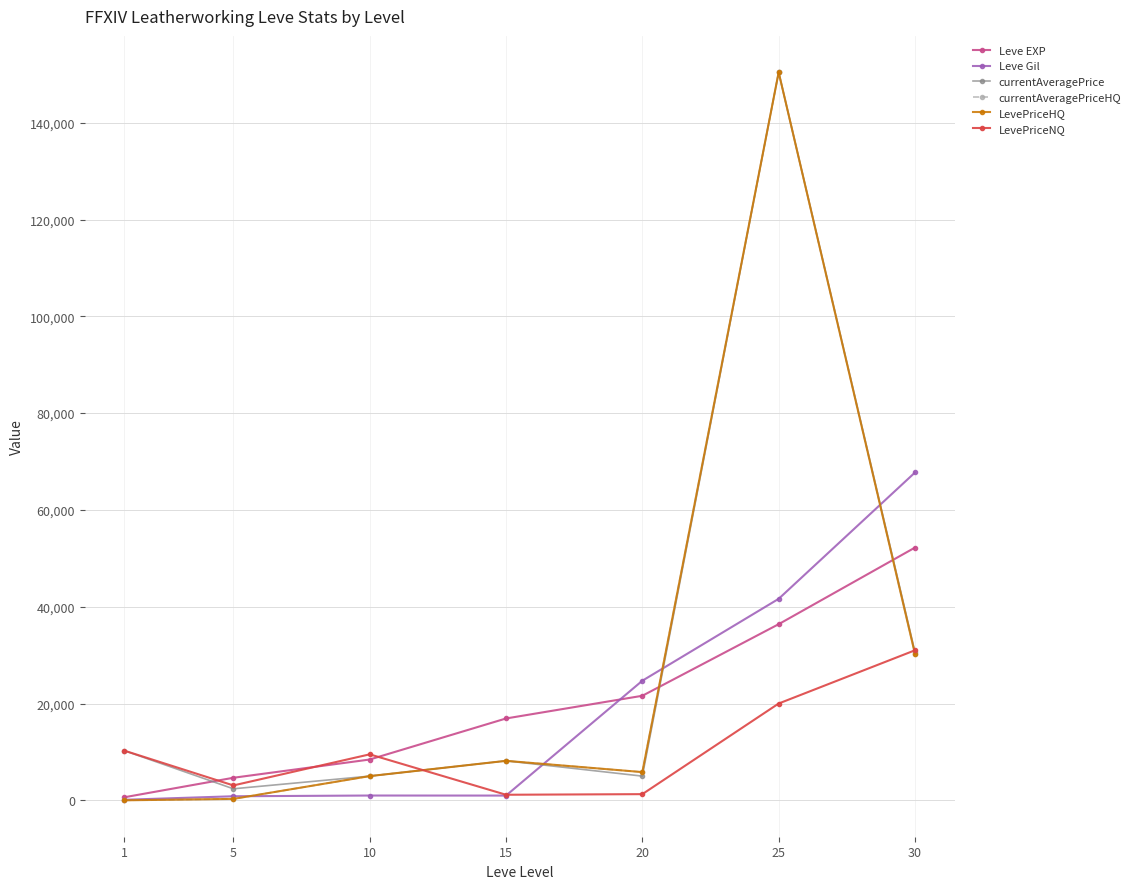

The LevePriceHQ series shows 0.0 at 1. True or false?

True